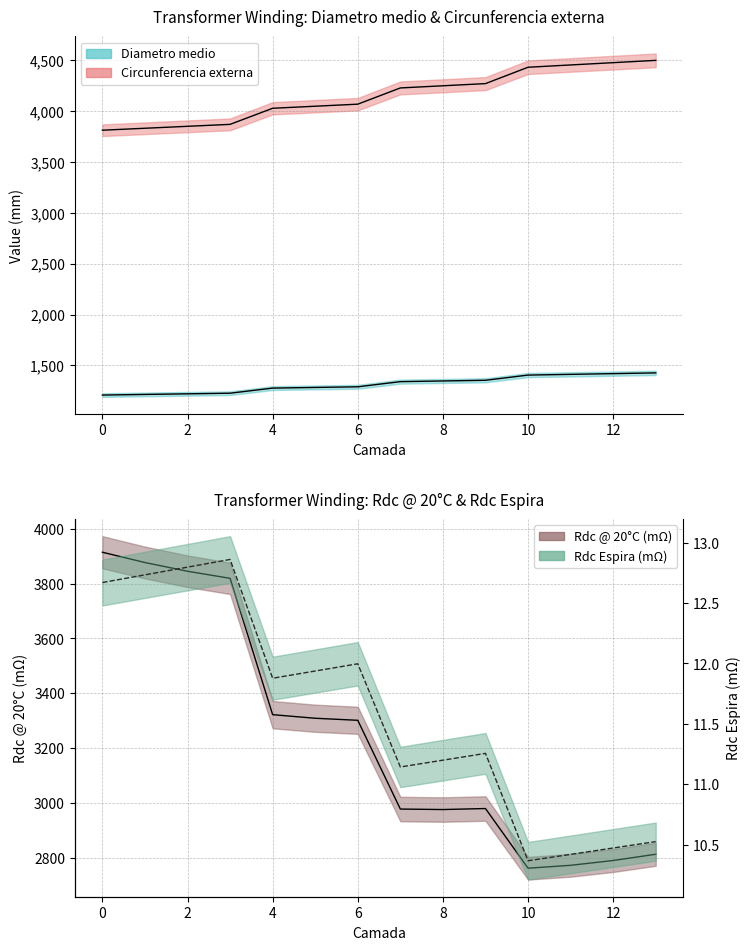

True or false: Rdc @ 20C (mOhm) and Diametro medio cross at least once.

False